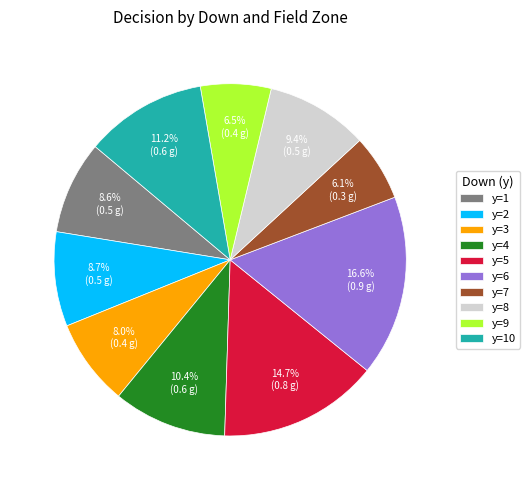

How many segments does this pie chart have?

10